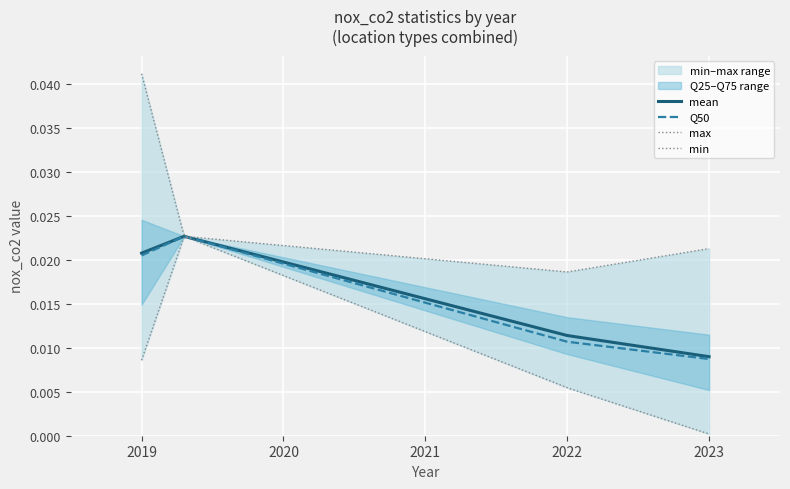

Rank the series by their maximum value, from lowest to highest.

mean, Q50, Q25, min, Q75, max